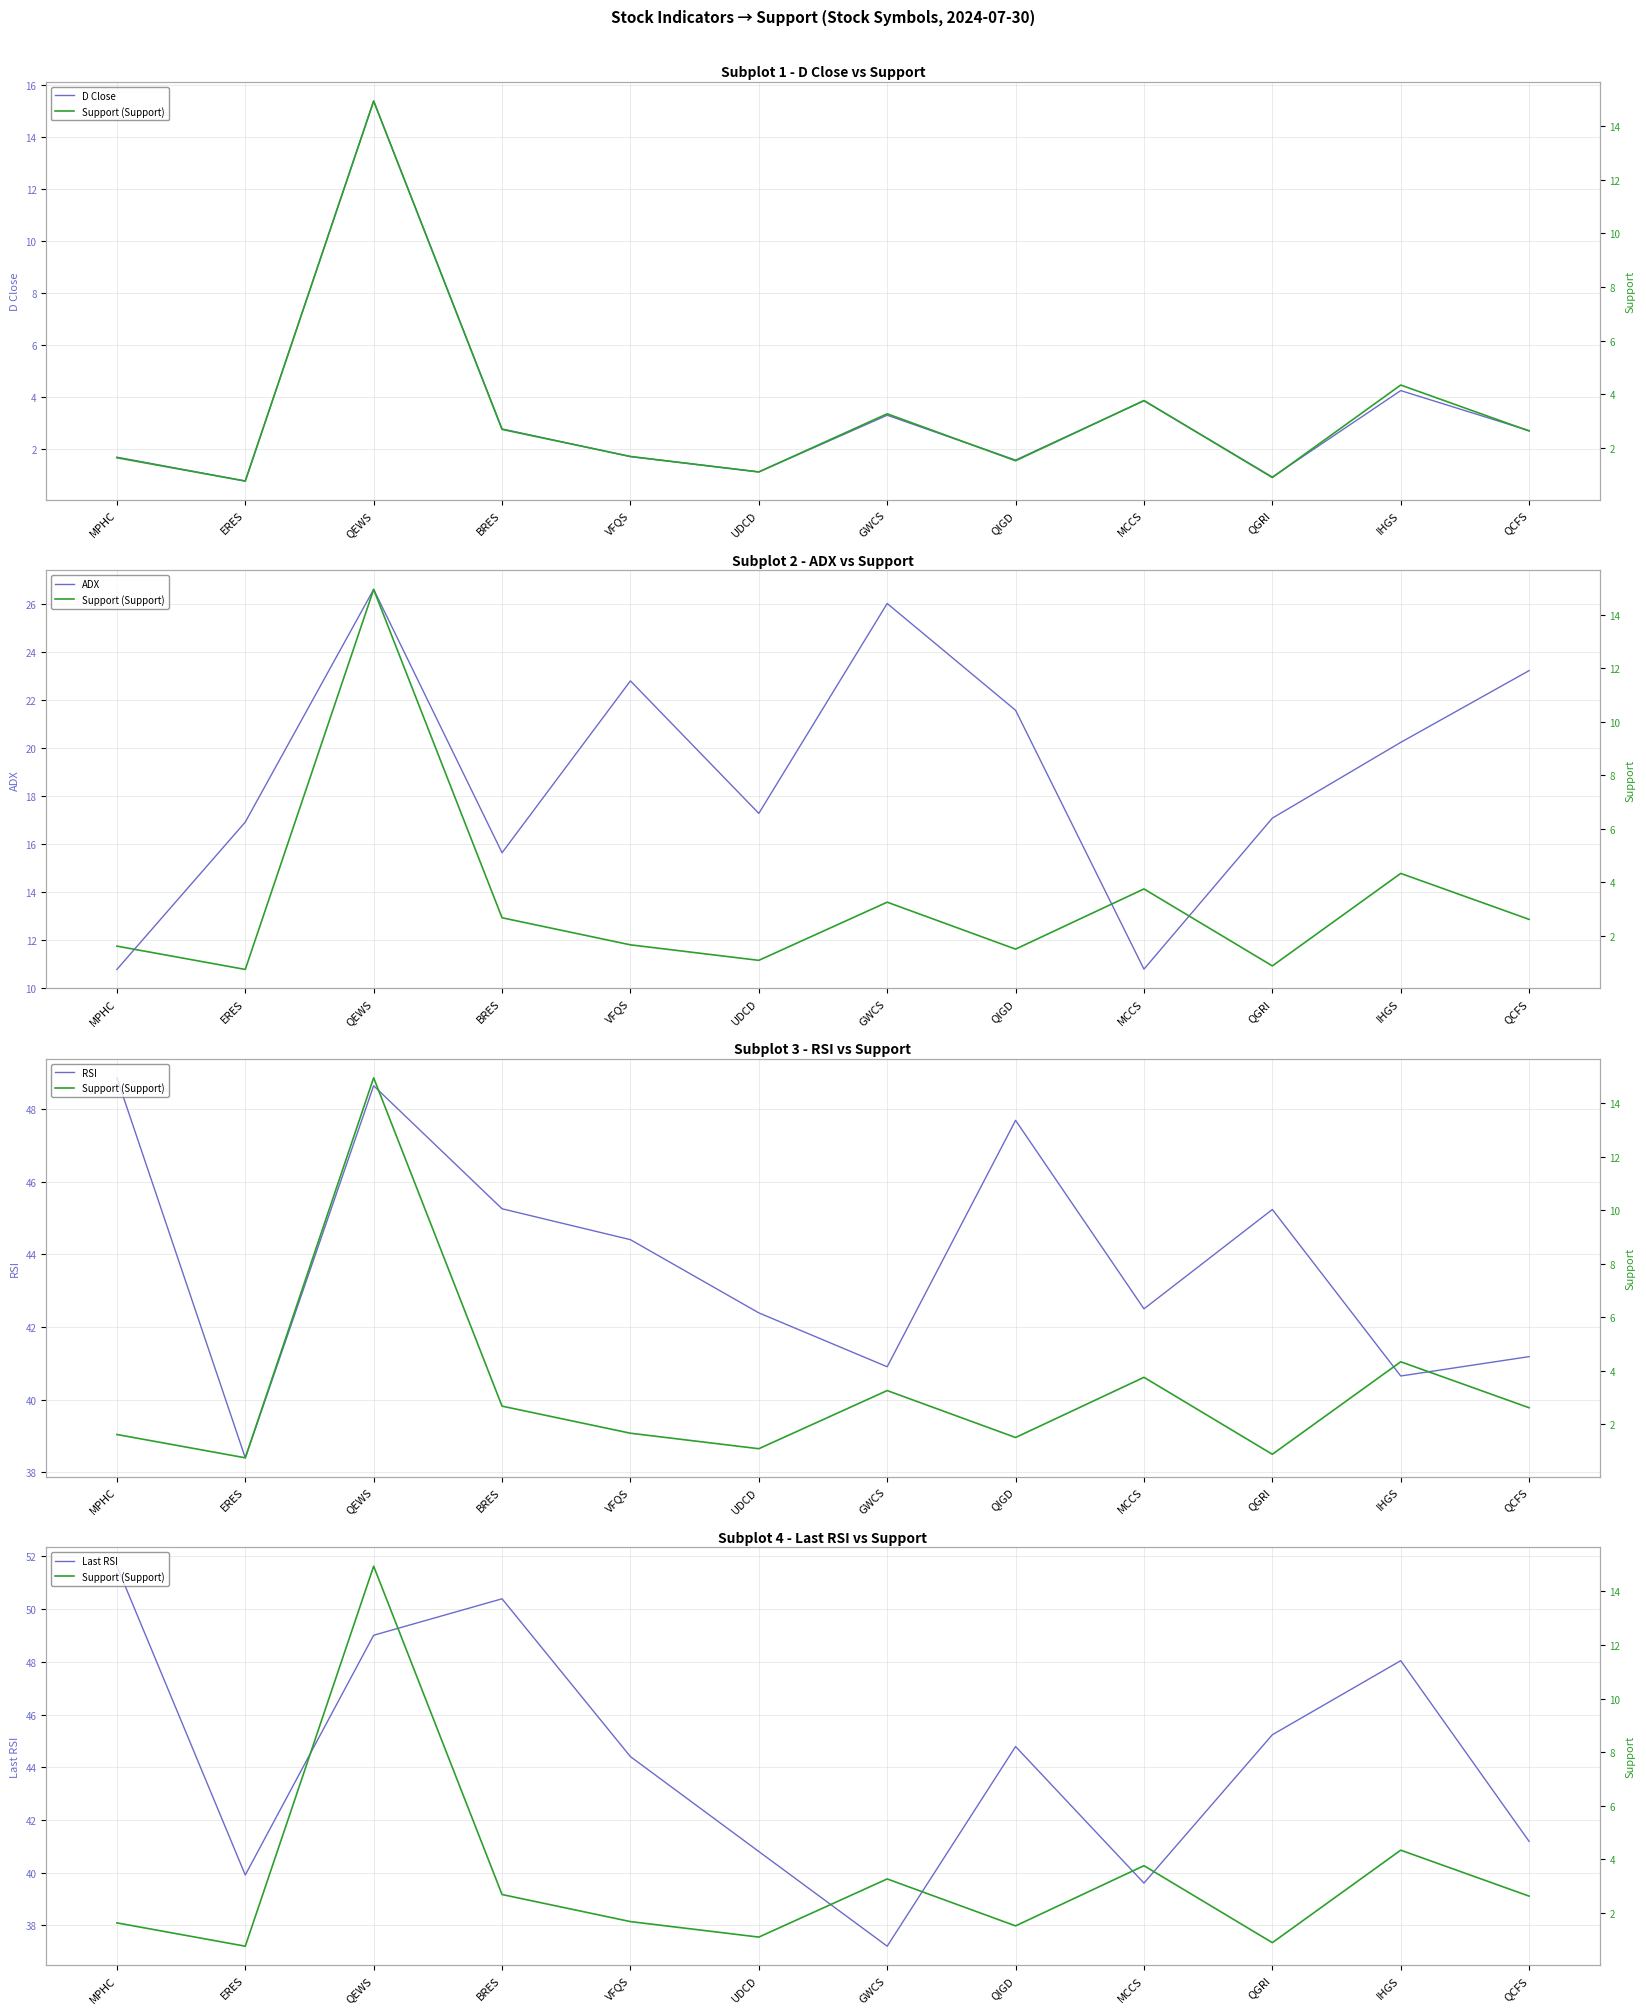

What is the lowest value of the Last RSI series?

37.2